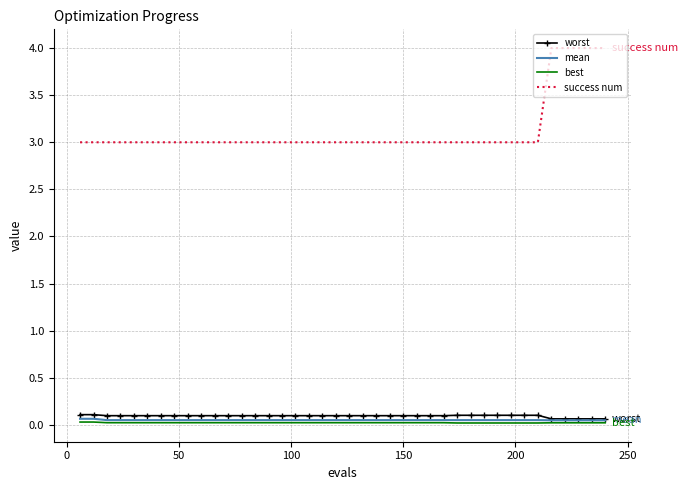

Which series has the widest spread of values?

success num